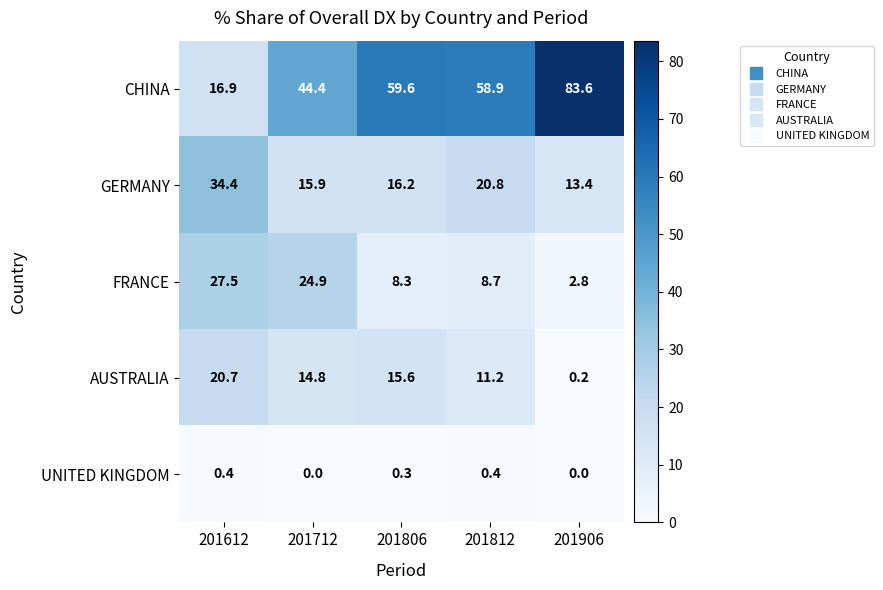

How many data points does each series have?

5